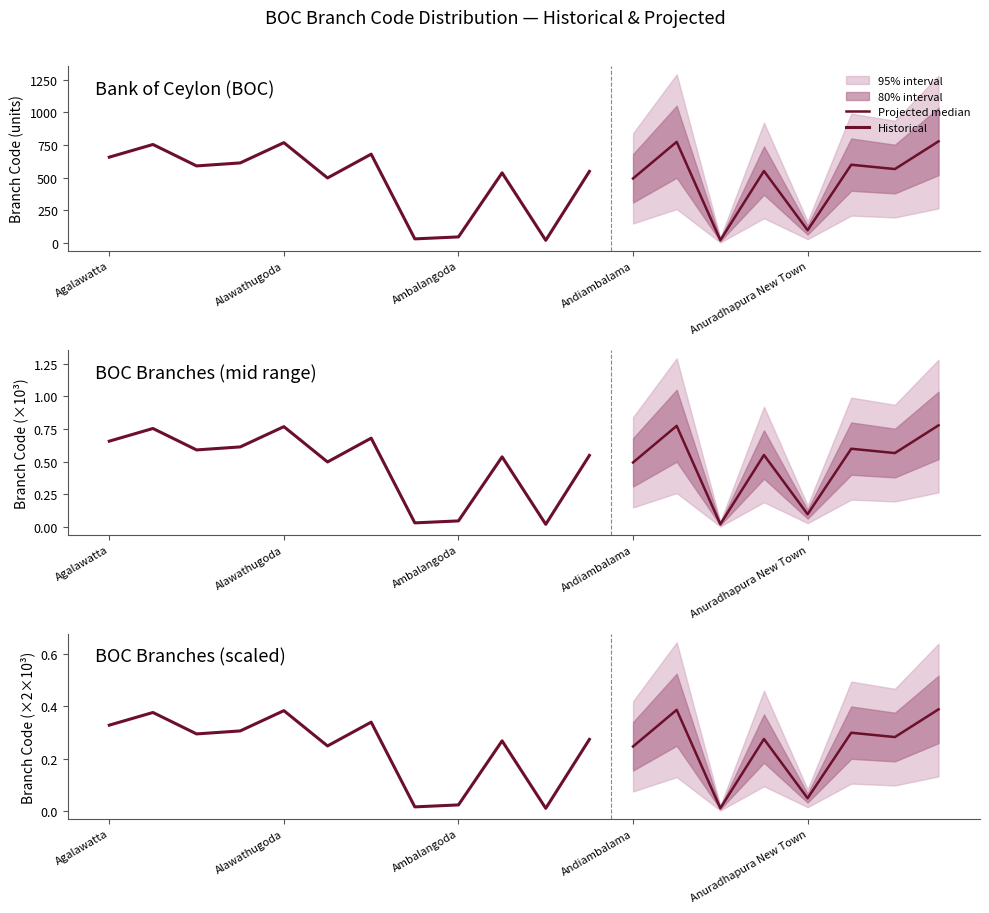

What is the difference between the second highest and minimum values in the lower_80 series?

505